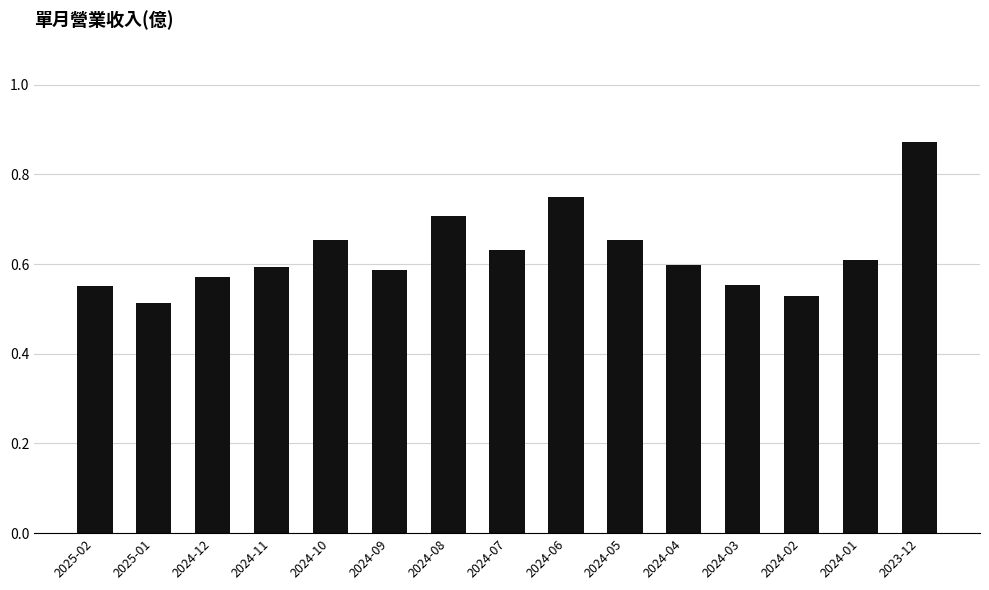

Which label corresponds to the largest value in the chart?

2023-12